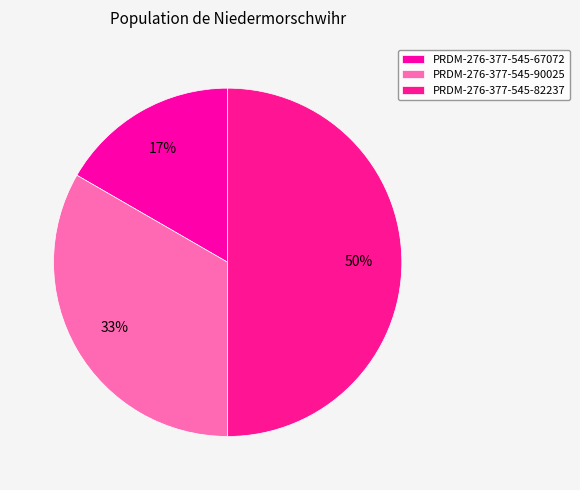

To the nearest percent, what is the average slice percentage?

33%